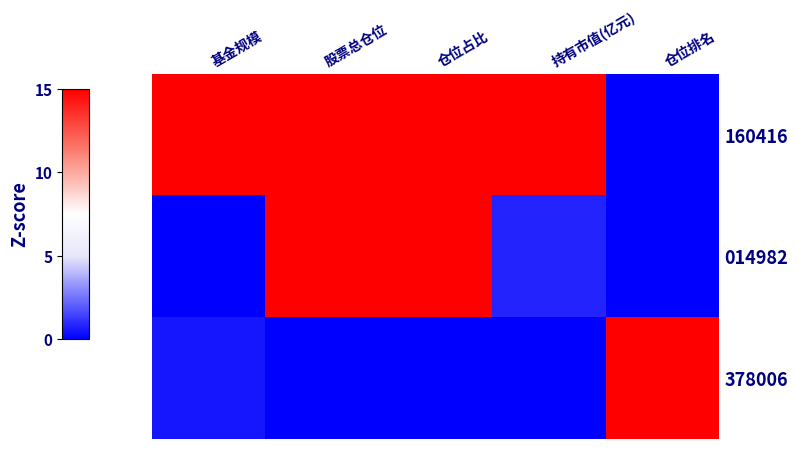

Between 基金规模 and 股票总仓位, which series saw the biggest shift?

014982